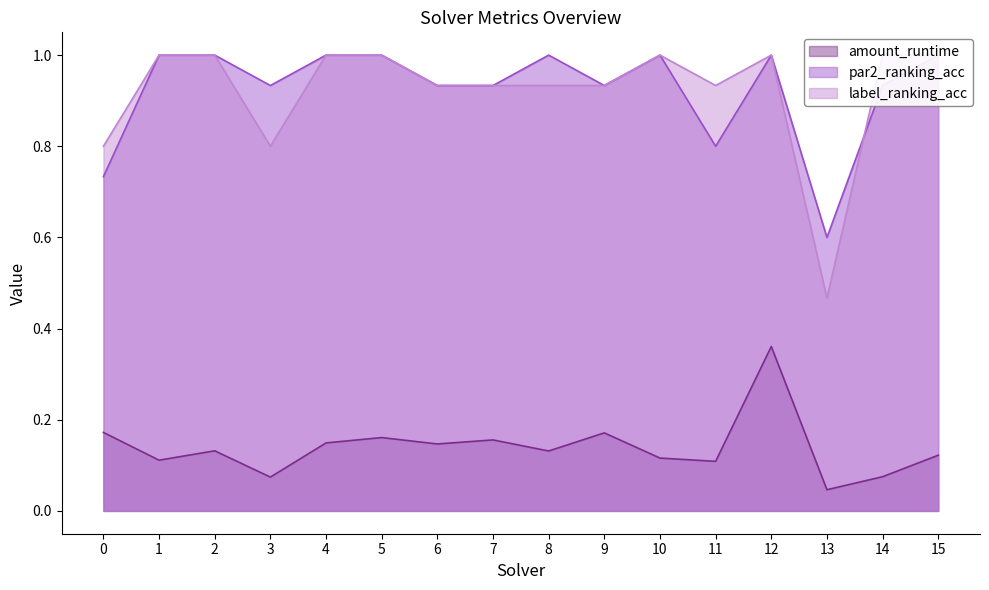

In amount_runtime, how many points are lower than both neighbors (excluding endpoints)?

6